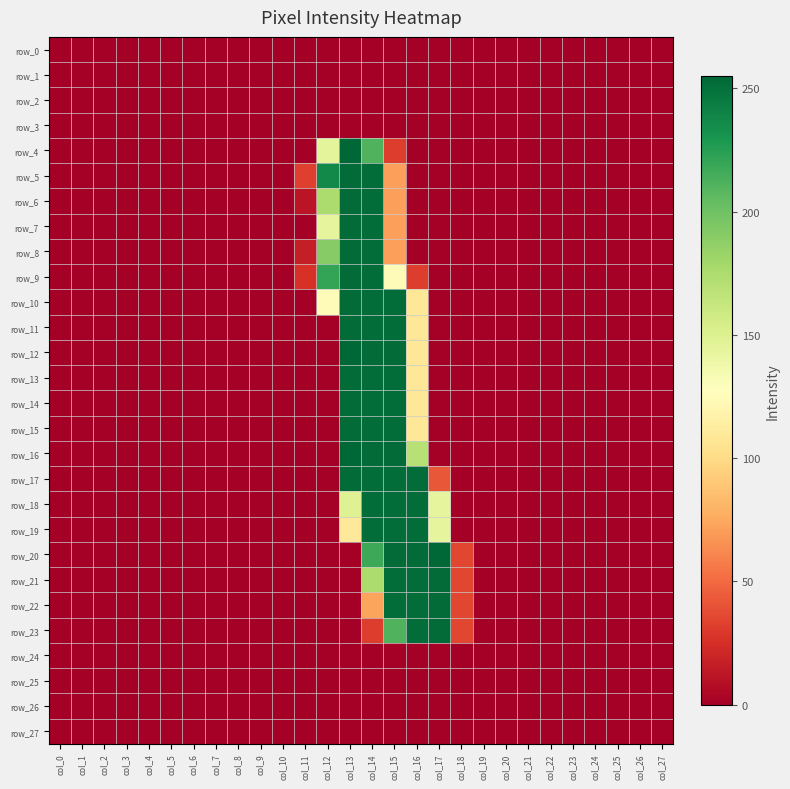

Reading right to left, extract all data points from this chart.

row_0: 0	0	0	0	0	0	0	0	0	0	0	0	0	0	0	0	0	0	0	0	0	0	0	0	0	0	0	0
row_1: 0	0	0	0	0	0	0	0	0	0	0	0	0	0	0	0	0	0	0	0	0	0	0	0	0	0	0	0
row_2: 0	0	0	0	0	0	0	0	0	0	0	0	0	0	0	0	0	0	0	0	0	0	0	0	0	0	0	0
row_3: 0	0	0	0	0	0	0	0	0	0	0	0	0	0	0	0	0	0	0	0	0	0	0	0	0	0	0	0
row_4: 0	0	0	0	0	0	0	0	0	0	0	0	31	211	255	145	0	0	0	0	0	0	0	0	0	0	0	0
row_5: 0	0	0	0	0	0	0	0	0	0	0	0	71	252	253	237	32	0	0	0	0	0	0	0	0	0	0	0
row_6: 0	0	0	0	0	0	0	0	0	0	0	0	71	252	253	175	11	0	0	0	0	0	0	0	0	0	0	0
row_7: 0	0	0	0	0	0	0	0	0	0	0	0	71	252	253	144	0	0	0	0	0	0	0	0	0	0	0	0
row_8: 0	0	0	0	0	0	0	0	0	0	0	0	71	252	253	191	16	0	0	0	0	0	0	0	0	0	0	0
row_9: 0	0	0	0	0	0	0	0	0	0	0	31	124	252	253	221	26	0	0	0	0	0	0	0	0	0	0	0
row_10: 0	0	0	0	0	0	0	0	0	0	0	108	252	252	253	125	0	0	0	0	0	0	0	0	0	0	0	0
row_11: 0	0	0	0	0	0	0	0	0	0	0	108	252	252	253	0	0	0	0	0	0	0	0	0	0	0	0	0
row_12: 0	0	0	0	0	0	0	0	0	0	0	108	253	253	255	0	0	0	0	0	0	0	0	0	0	0	0	0
row_13: 0	0	0	0	0	0	0	0	0	0	0	108	252	252	253	0	0	0	0	0	0	0	0	0	0	0	0	0
row_14: 0	0	0	0	0	0	0	0	0	0	0	108	252	252	253	0	0	0	0	0	0	0	0	0	0	0	0	0
row_15: 0	0	0	0	0	0	0	0	0	0	0	108	252	252	253	0	0	0	0	0	0	0	0	0	0	0	0	0
row_16: 0	0	0	0	0	0	0	0	0	0	0	170	253	253	255	0	0	0	0	0	0	0	0	0	0	0	0	0
row_17: 0	0	0	0	0	0	0	0	0	0	42	252	252	252	253	0	0	0	0	0	0	0	0	0	0	0	0	0
row_18: 0	0	0	0	0	0	0	0	0	0	144	252	252	252	149	0	0	0	0	0	0	0	0	0	0	0	0	0
row_19: 0	0	0	0	0	0	0	0	0	0	144	252	252	252	109	0	0	0	0	0	0	0	0	0	0	0	0	0
row_20: 0	0	0	0	0	0	0	0	0	35	255	253	253	218	0	0	0	0	0	0	0	0	0	0	0	0	0	0
row_21: 0	0	0	0	0	0	0	0	0	35	253	252	252	175	0	0	0	0	0	0	0	0	0	0	0	0	0	0
row_22: 0	0	0	0	0	0	0	0	0	35	253	252	252	73	0	0	0	0	0	0	0	0	0	0	0	0	0	0
row_23: 0	0	0	0	0	0	0	0	0	35	253	252	211	31	0	0	0	0	0	0	0	0	0	0	0	0	0	0
row_24: 0	0	0	0	0	0	0	0	0	0	0	0	0	0	0	0	0	0	0	0	0	0	0	0	0	0	0	0
row_25: 0	0	0	0	0	0	0	0	0	0	0	0	0	0	0	0	0	0	0	0	0	0	0	0	0	0	0	0
row_26: 0	0	0	0	0	0	0	0	0	0	0	0	0	0	0	0	0	0	0	0	0	0	0	0	0	0	0	0
row_27: 0	0	0	0	0	0	0	0	0	0	0	0	0	0	0	0	0	0	0	0	0	0	0	0	0	0	0	0